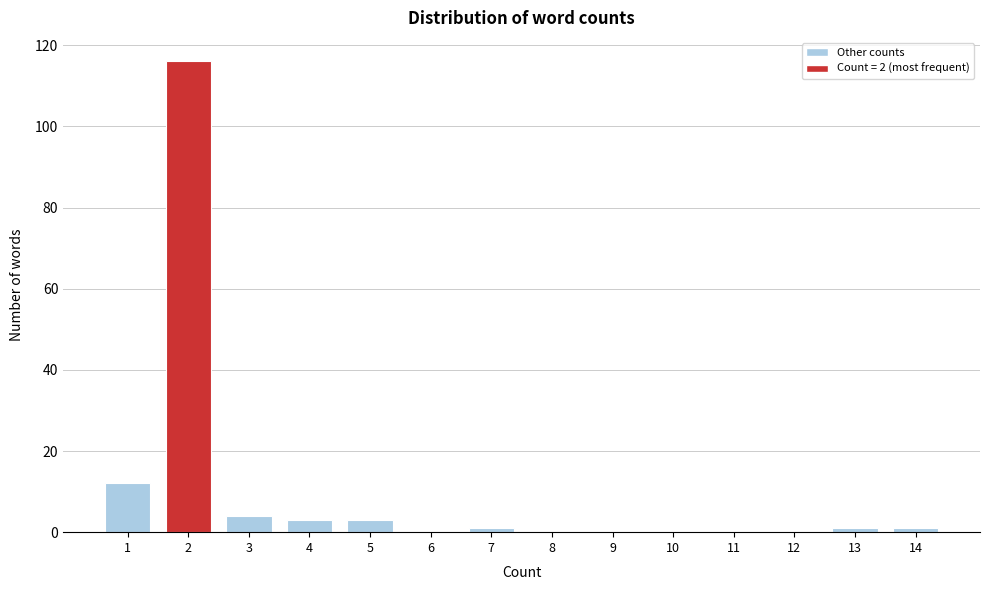

Reading left to right, what are all the values shown in this chart?

1=12	2=116	3=4	4=3	5=3	6=0	7=1	8=0	9=0	10=0	11=0	12=0	13=1	14=1